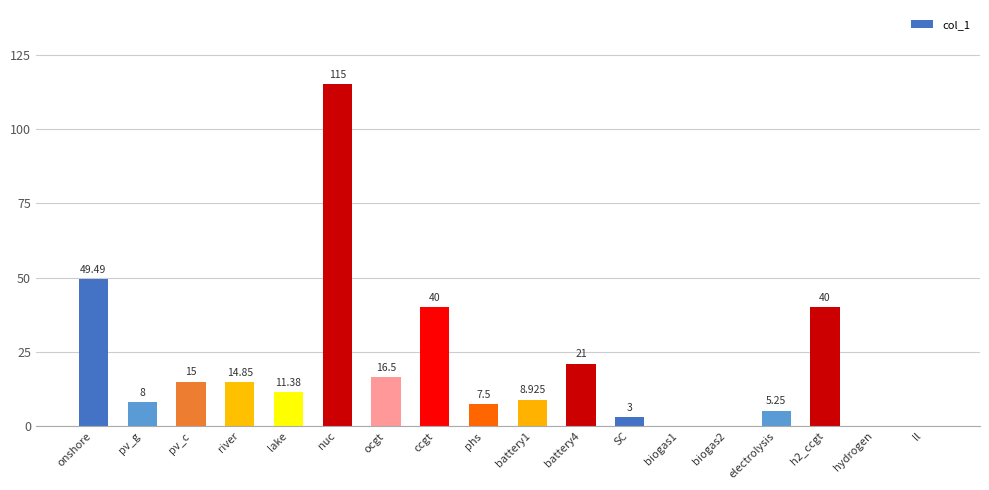

The chart shows a value of 4.7 at lake. True or false?

False